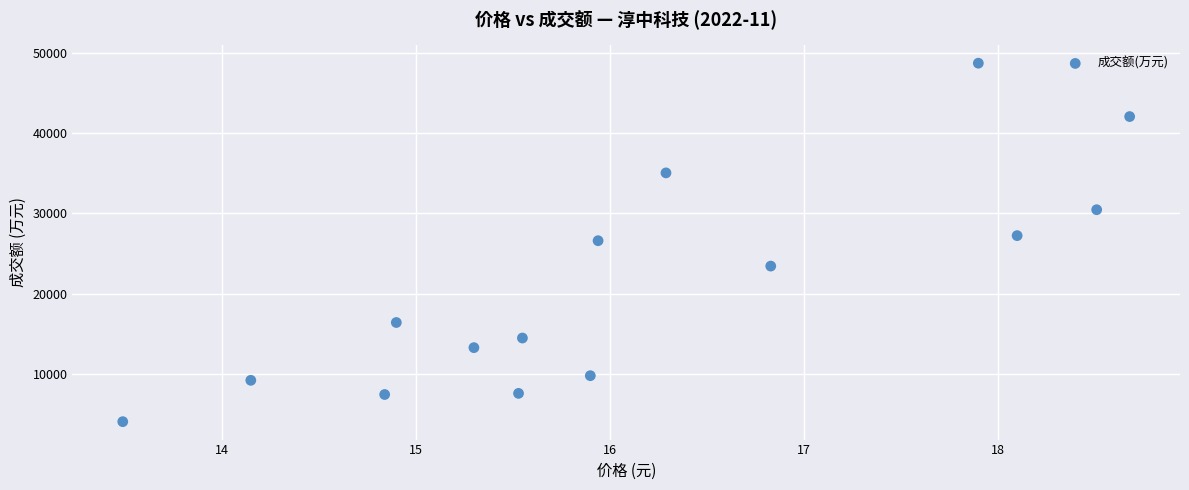

What is the range of Y values (max minus min)?

44612